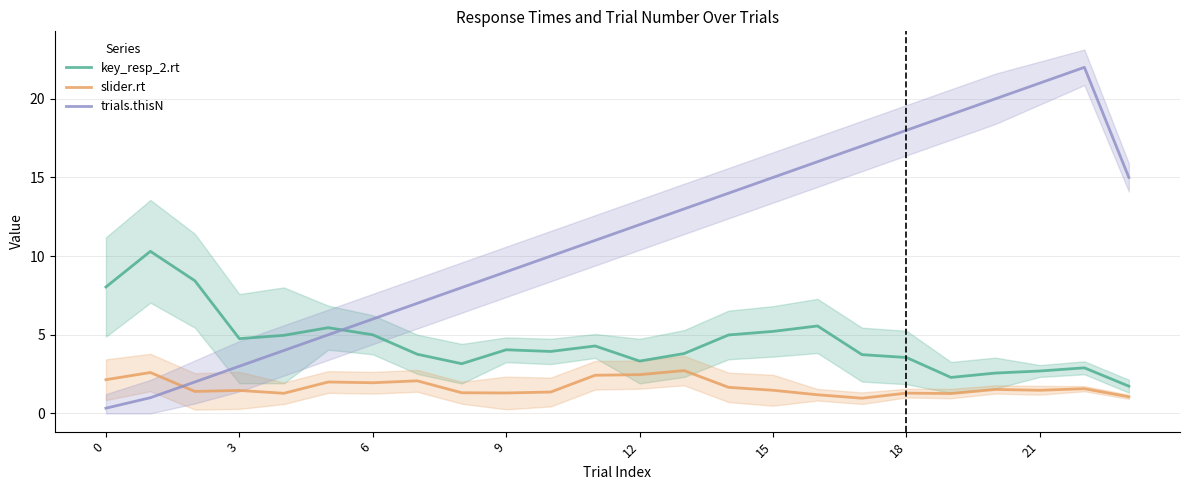

What is the minimum value for trials.thisN?

0.3